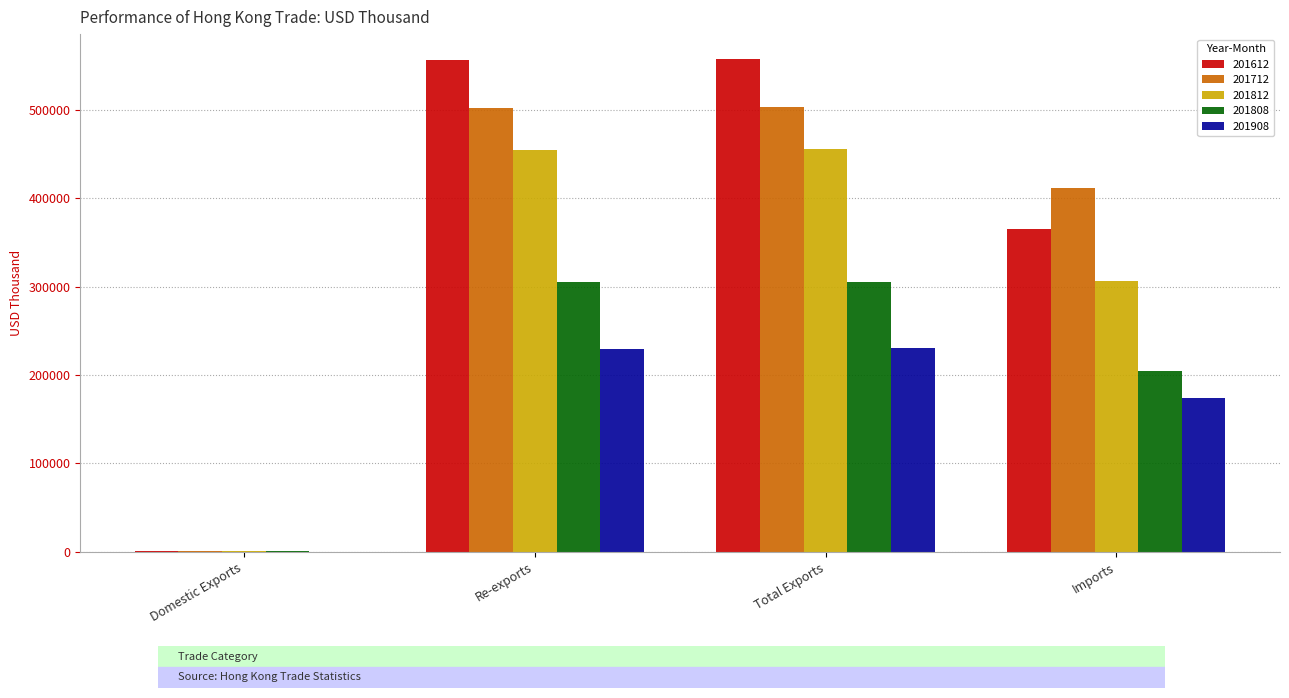

The 201908 series shows 173782.2 at Imports. True or false?

True